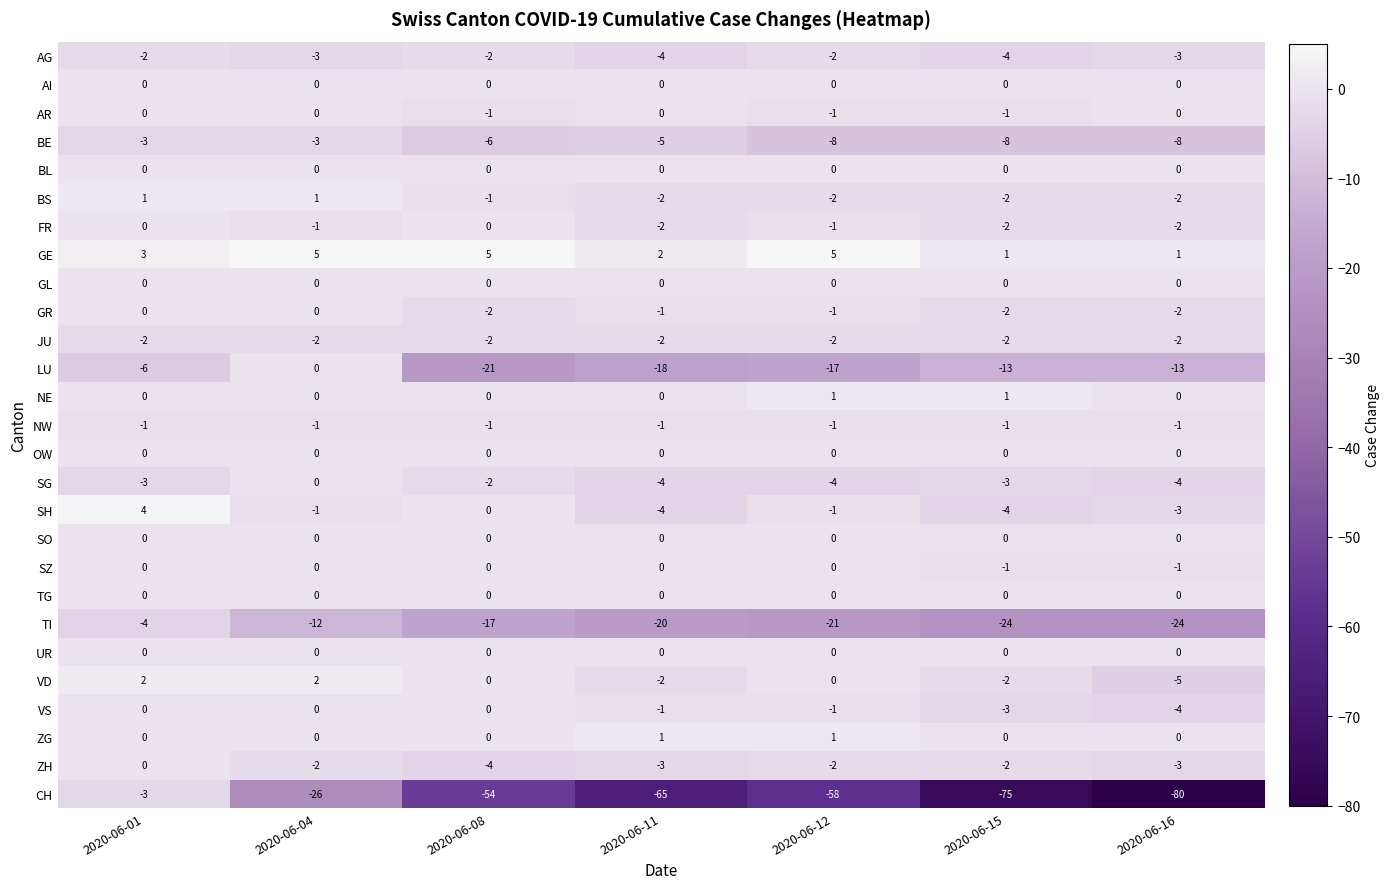

What is the difference between the highest and lowest values at 2020-06-01?

10